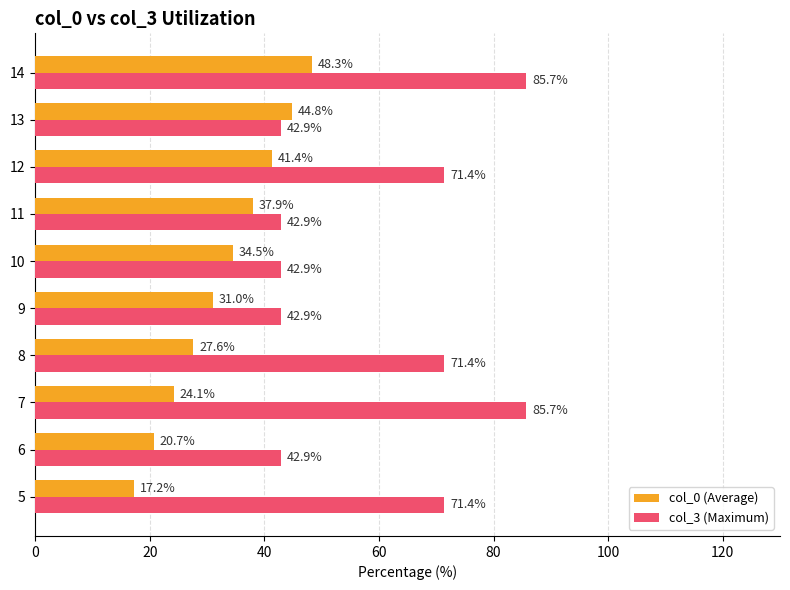

Is it true that col_0 (Average) equals 54.2 at 10?

False